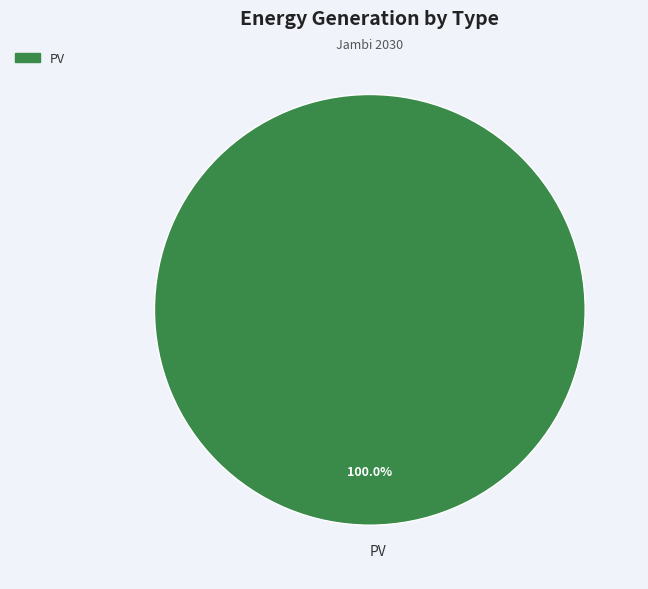

Is PV the majority of the pie?

Yes